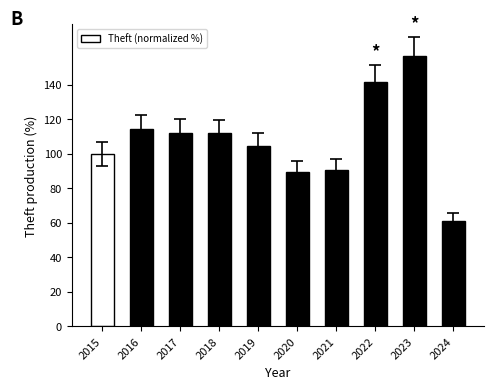

What is the value of the 3rd bar from the left?

112.0